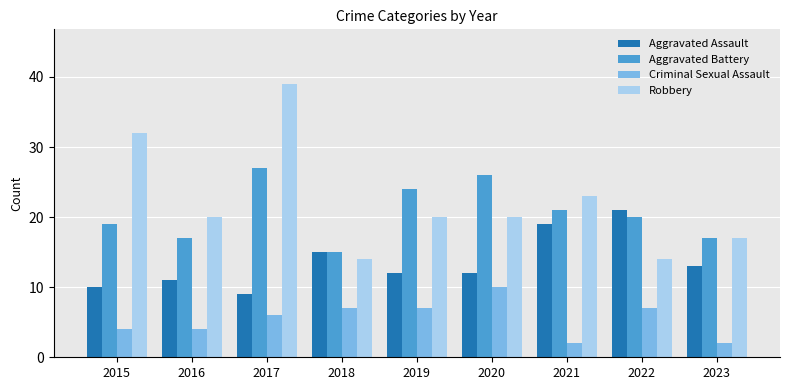

At which category is the sum across all series the highest?

2017